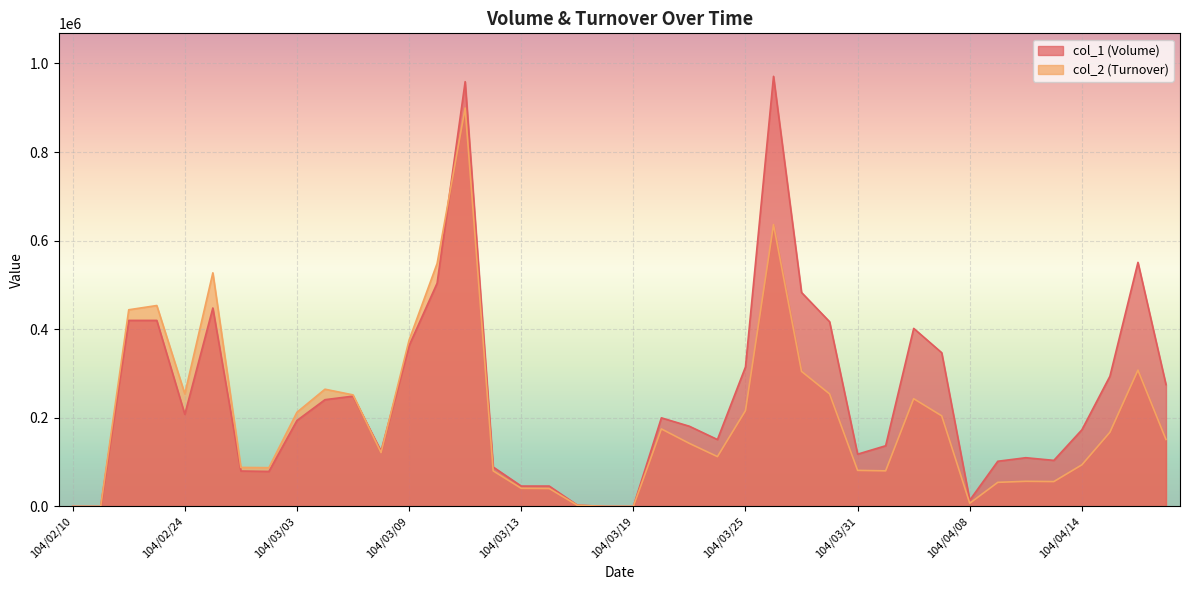

True or false: col_1 (Volume) has more than 2 points higher than both neighbors.

True